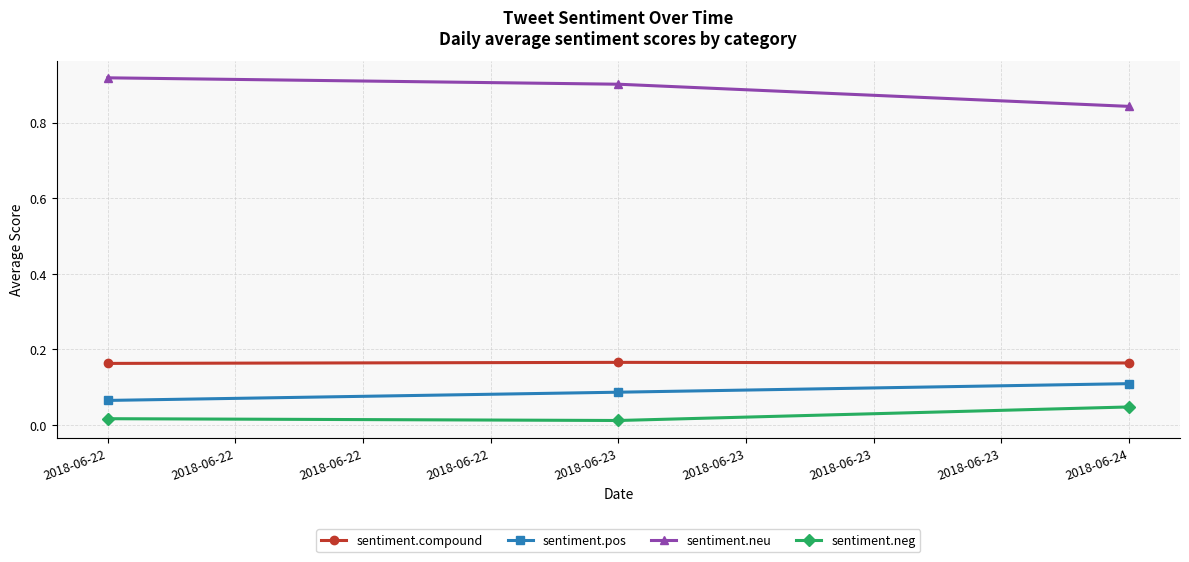

Rank the series by their maximum value, from lowest to highest.

sentiment.neg, sentiment.pos, sentiment.compound, sentiment.neu